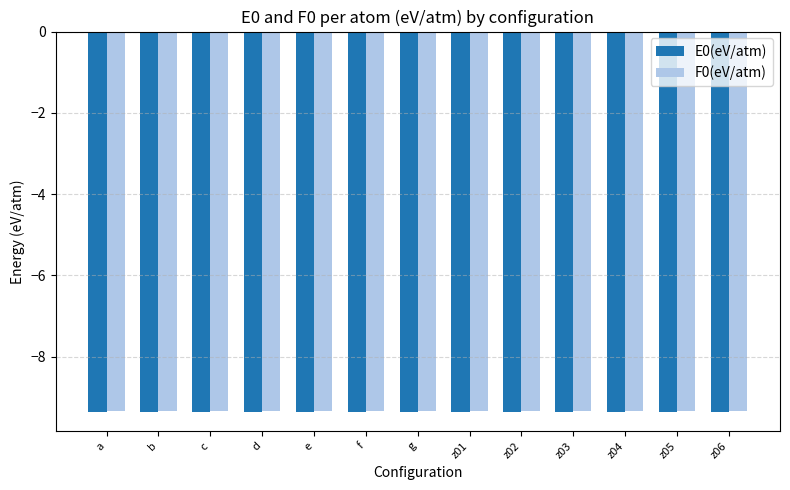

Is it true that E0(eV/atm) equals -14.3 at c?

False